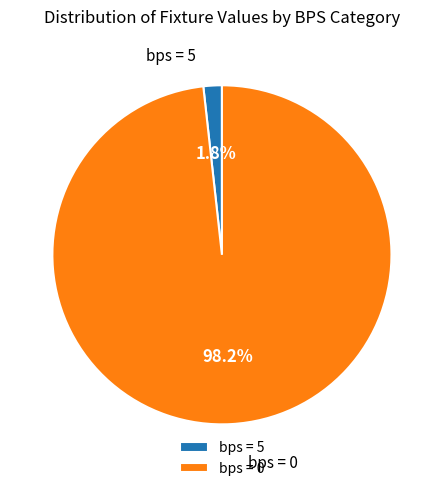

Between bps = 5 and bps = 0, which is larger?

bps = 0